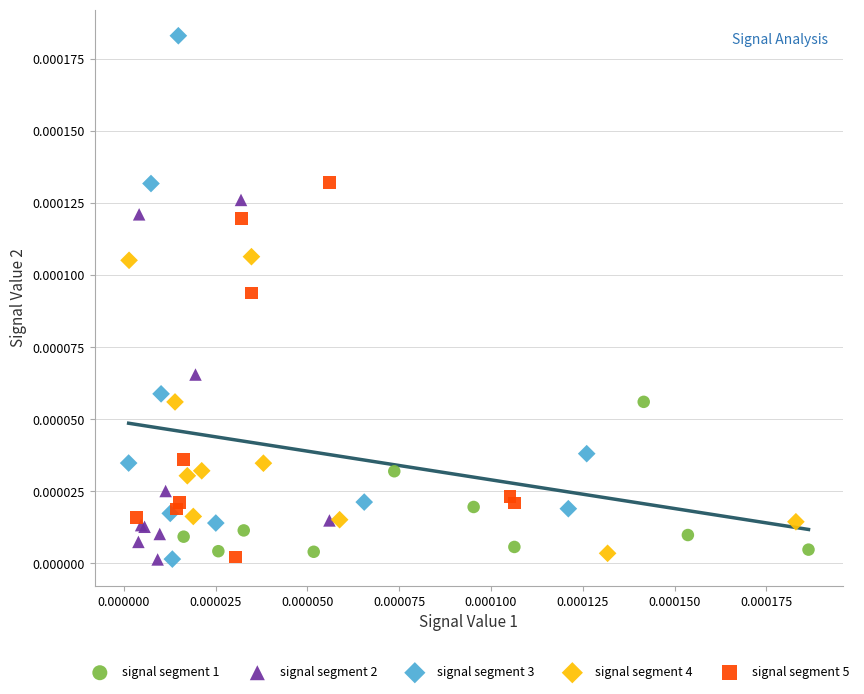

Which series has the widest spread of Y values?

signal segment 3